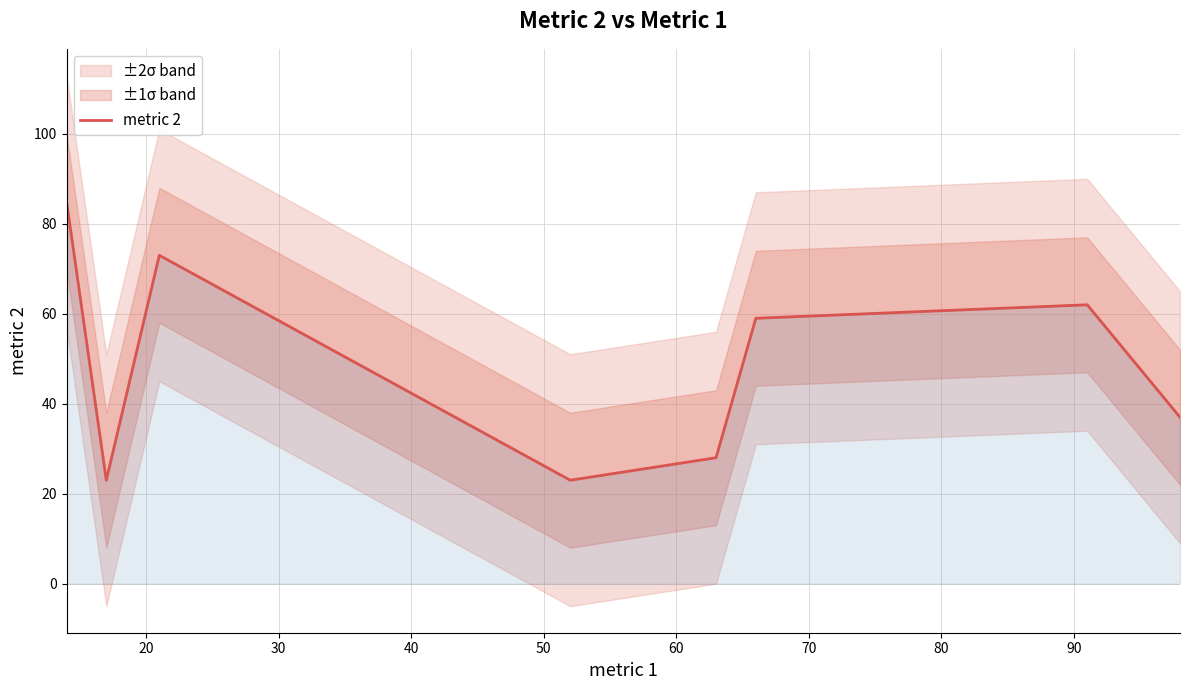

What is the greatest value displayed?

85